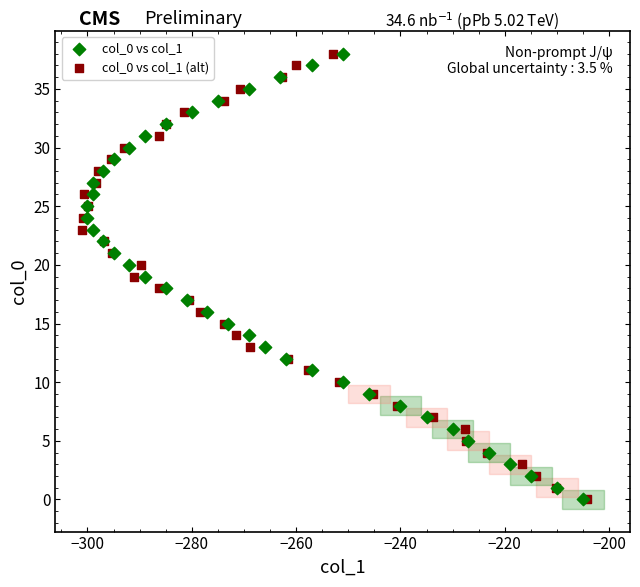

What are all the series names shown in the legend?

col_0 vs col_1, col_0 vs col_1 (alt)